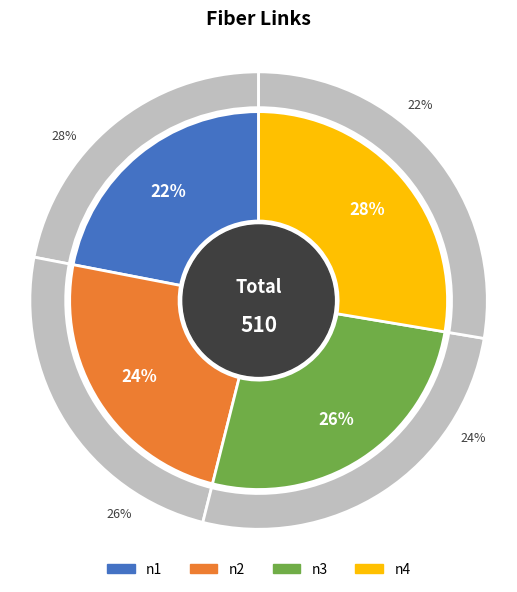

Rank the categories by value from highest to lowest.

n4, n3, n2, n1